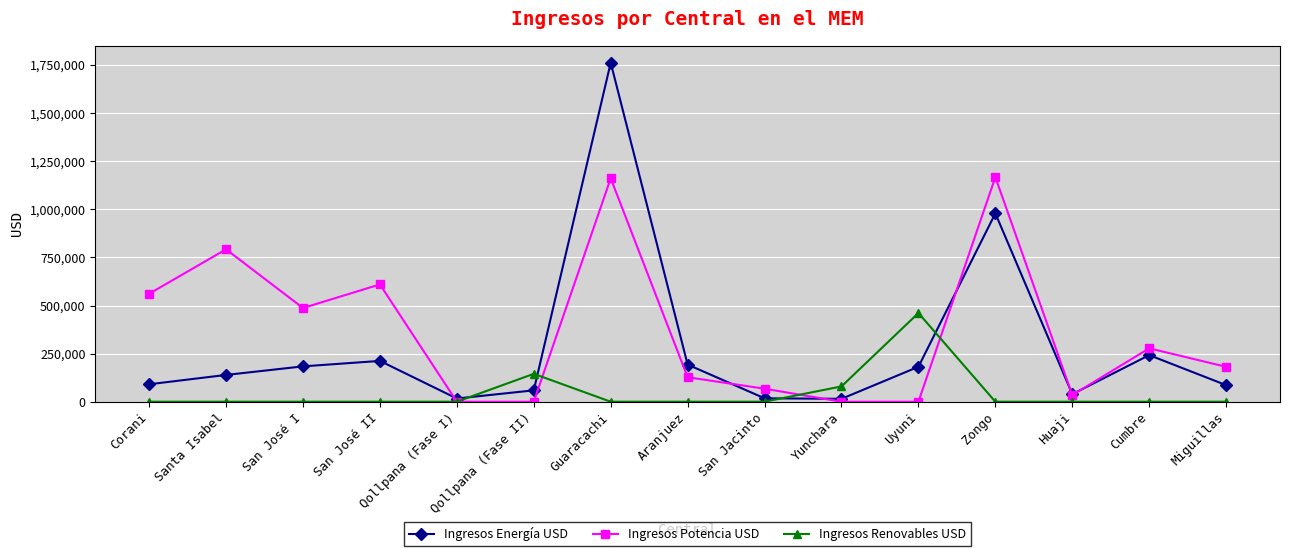

At which category does Ingresos Potencia USD reach its first local peak?

Santa Isabel